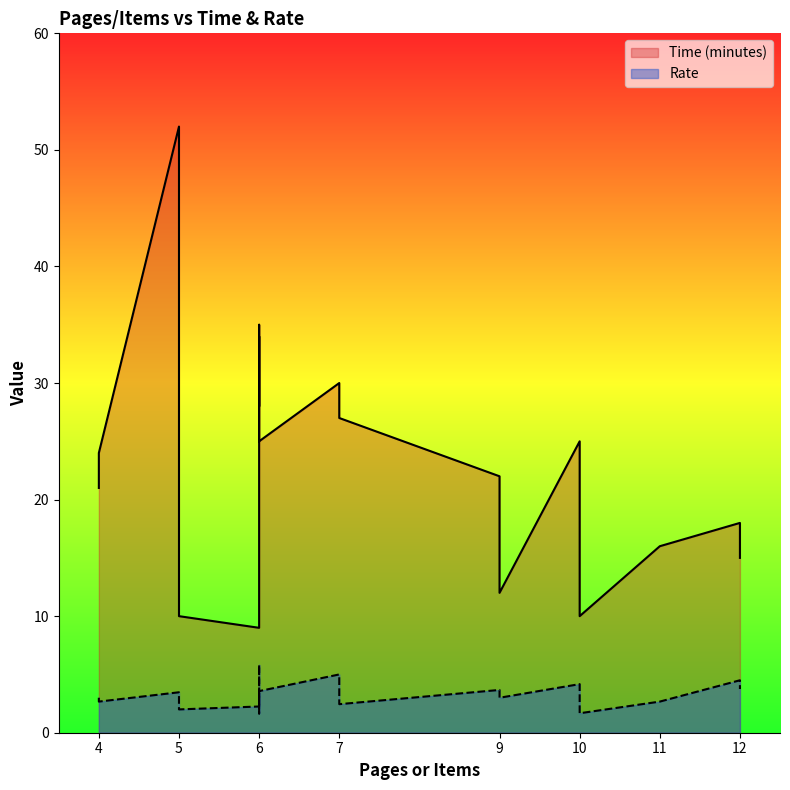

The Rate series shows 6.3 at 9. True or false?

False